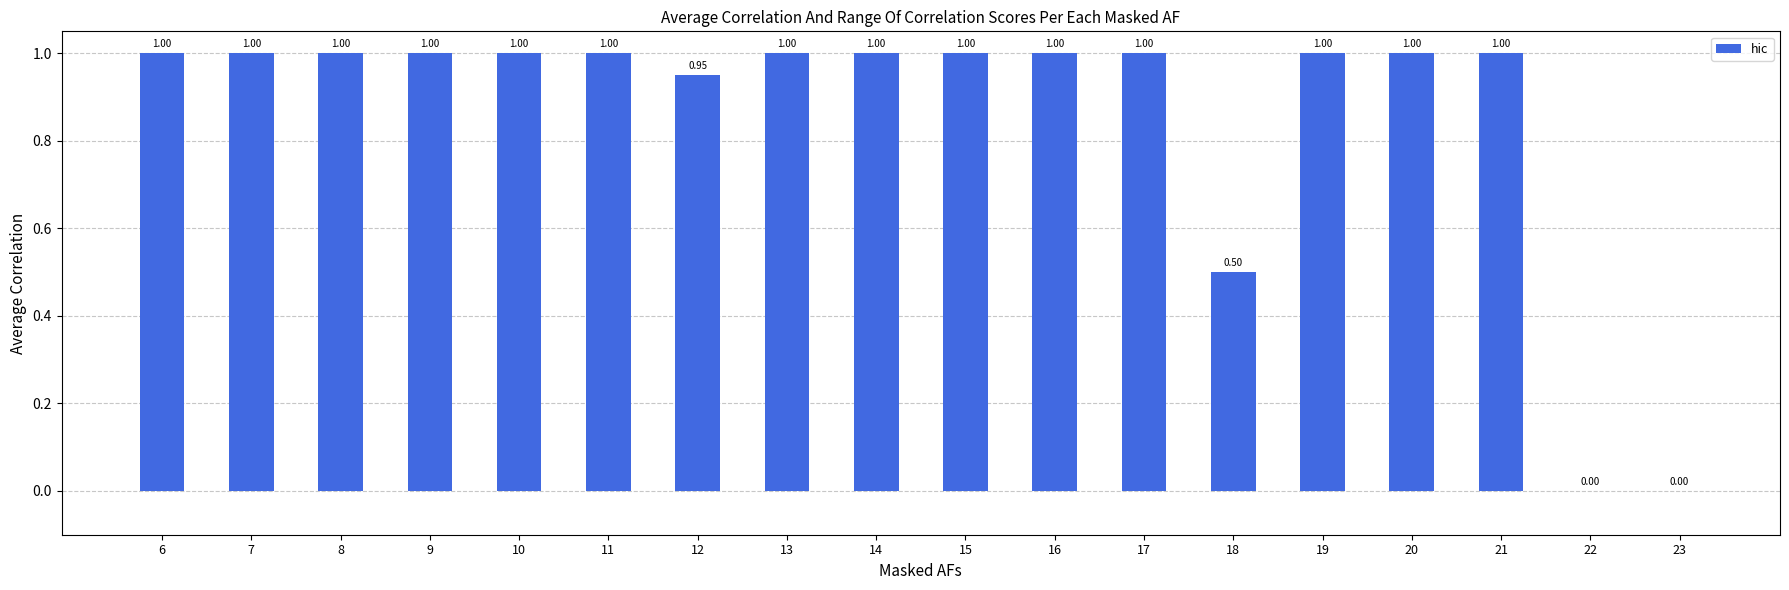

Which has a higher value, 18 or 6?

6